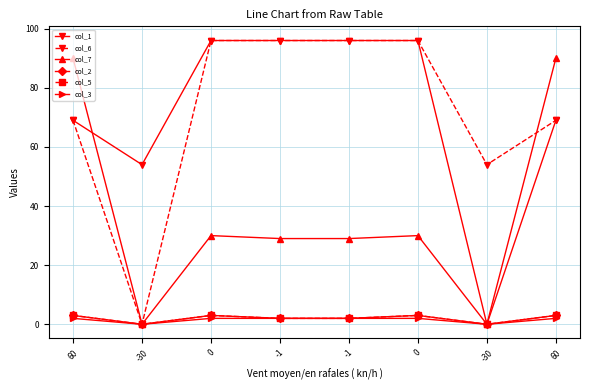

Is this an area chart (filled region under the line)?

No